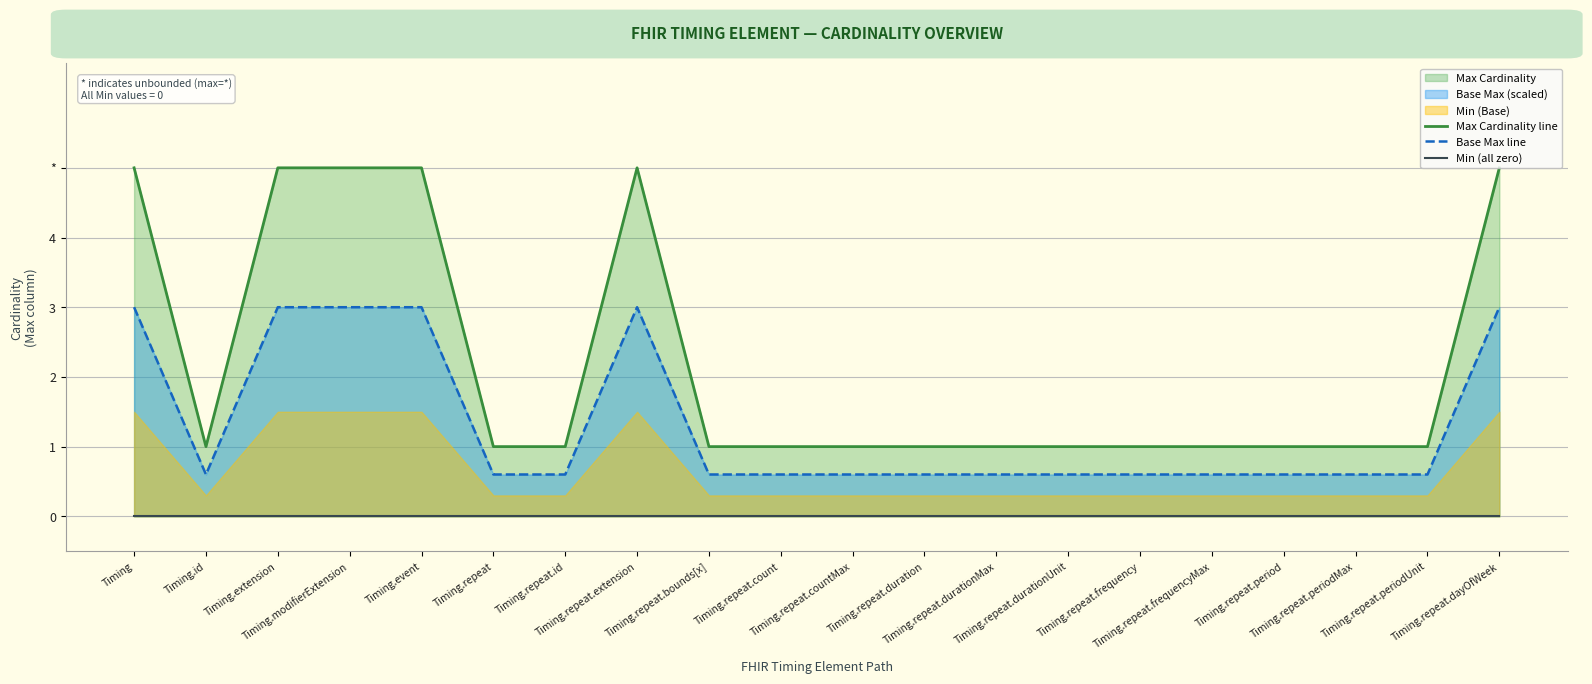

True or false: Min (all zero) and Base Max line cross at least once.

False